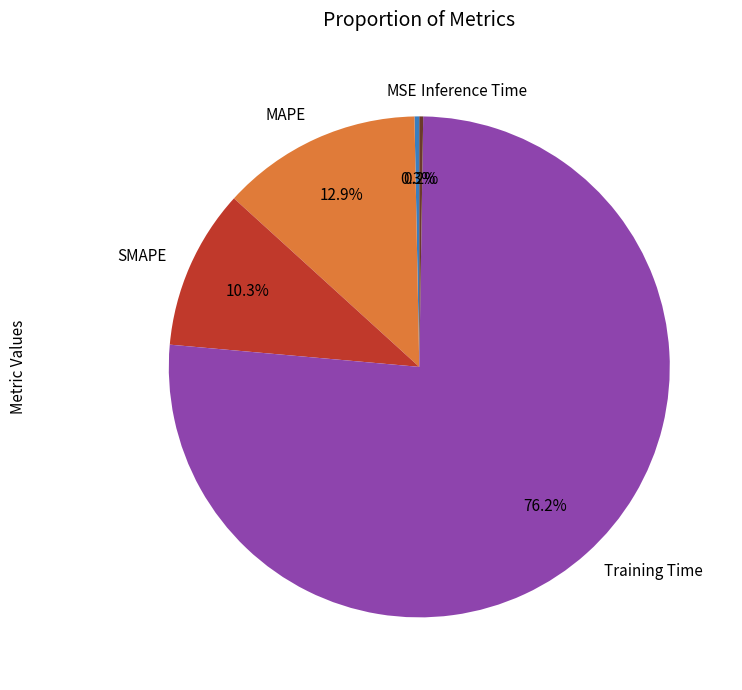

Which category has the biggest portion of the pie?

Training Time